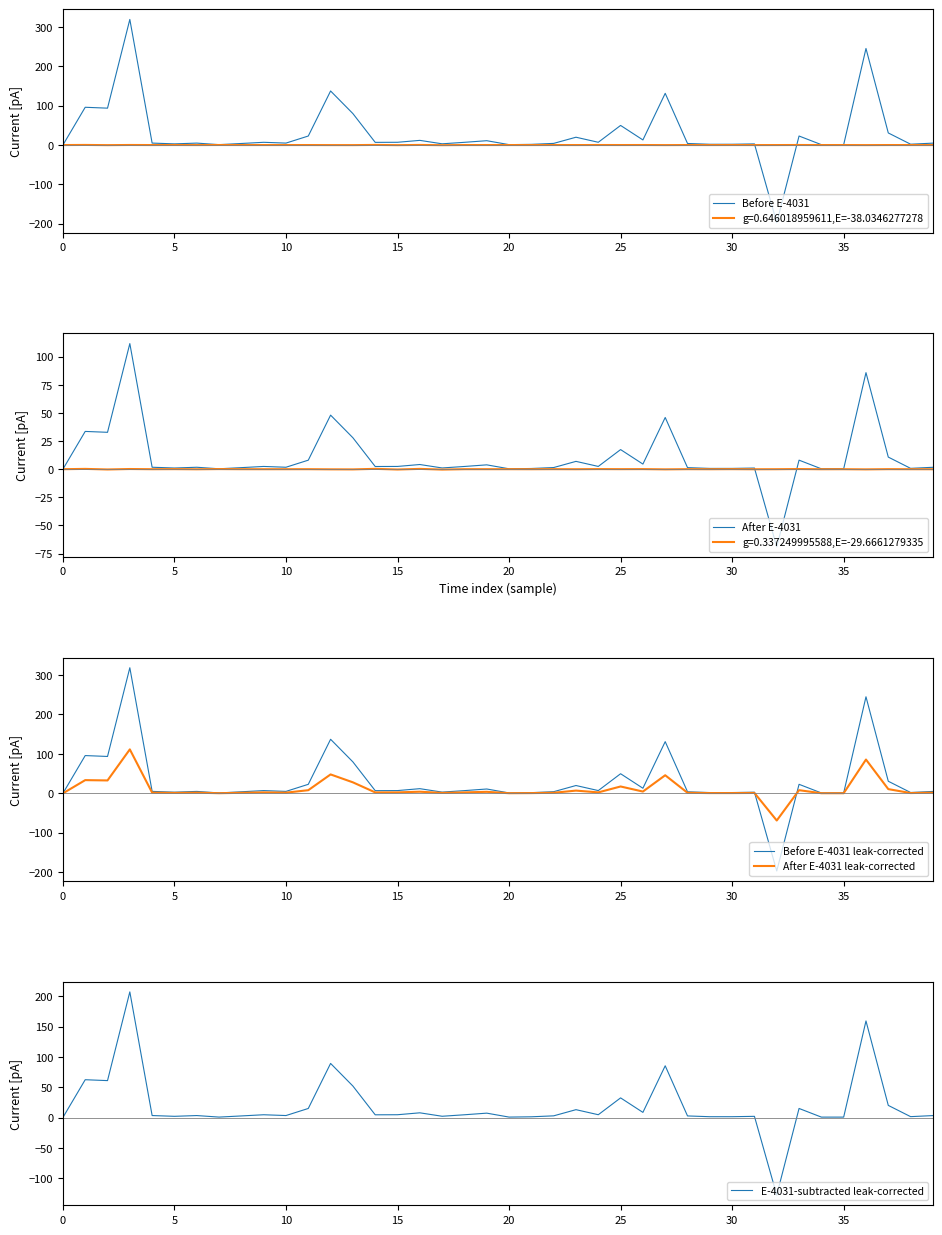

What is the highest value of the Before E-4031 series?

319.1